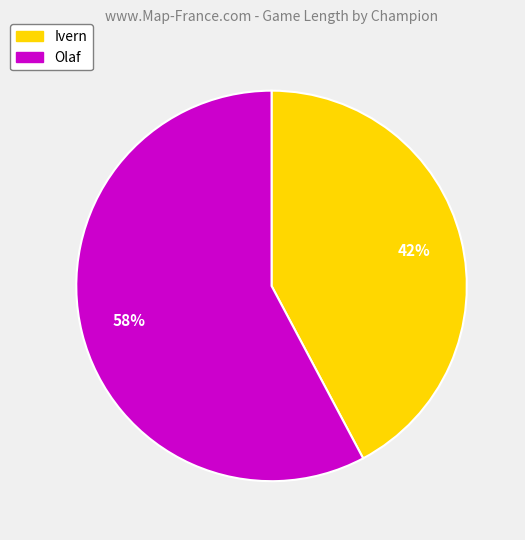

What percentage is the Ivern slice, to the nearest percent?

42%